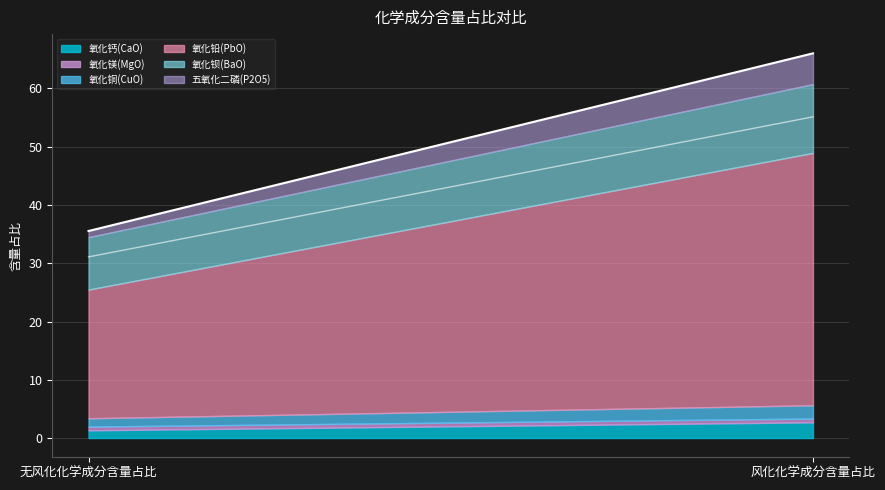

How many values in the 氧化铅(PbO) series exceed 43?

1